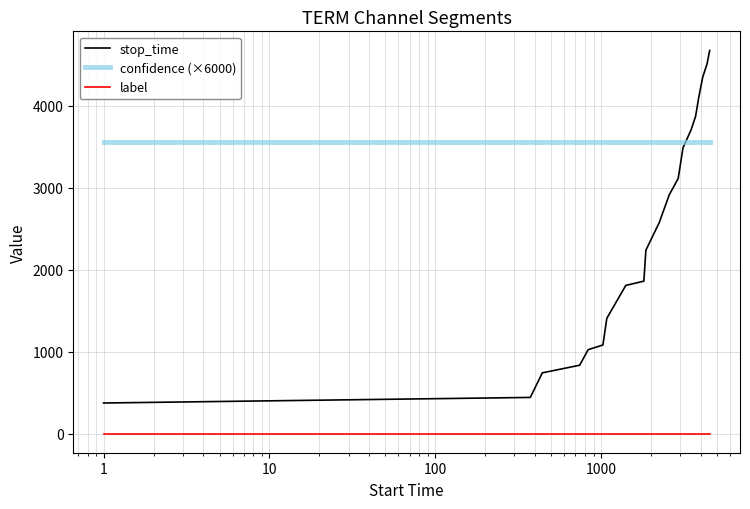

Which series has the largest total across all categories?

confidence (×6000)